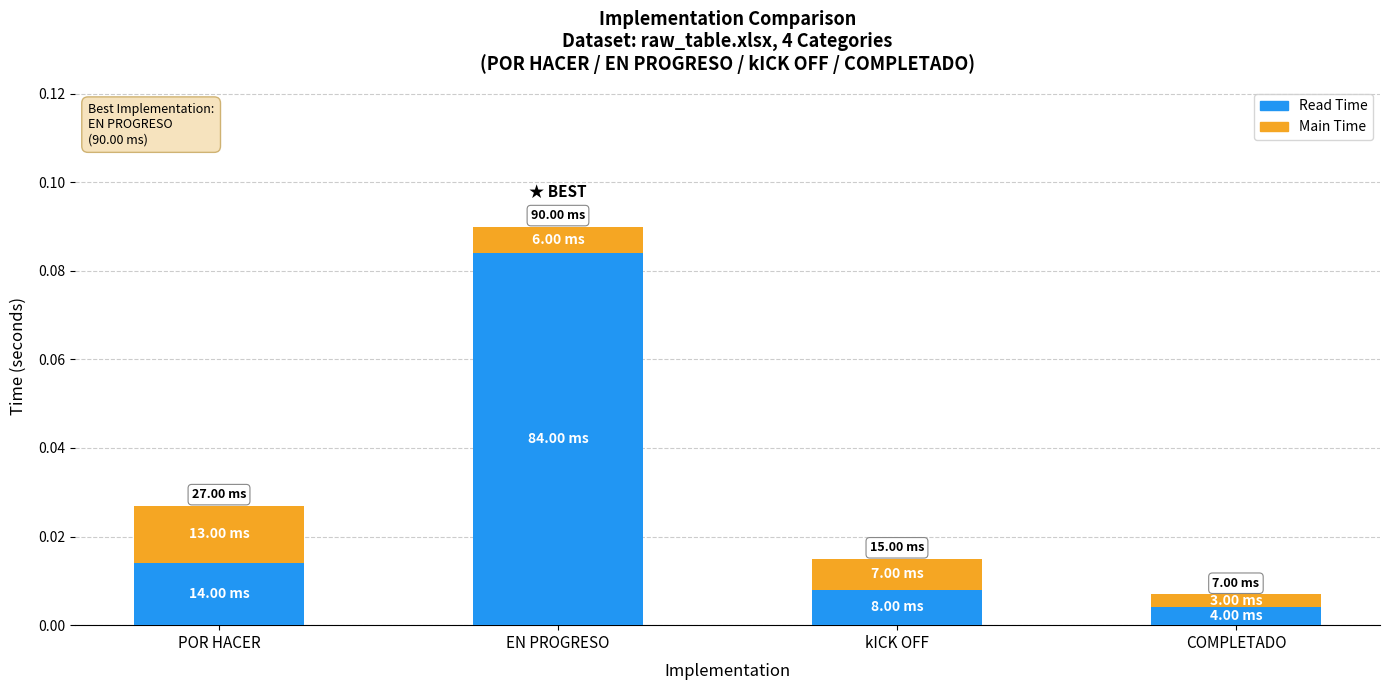

At which category is the sum across all series the highest?

EN PROGRESO